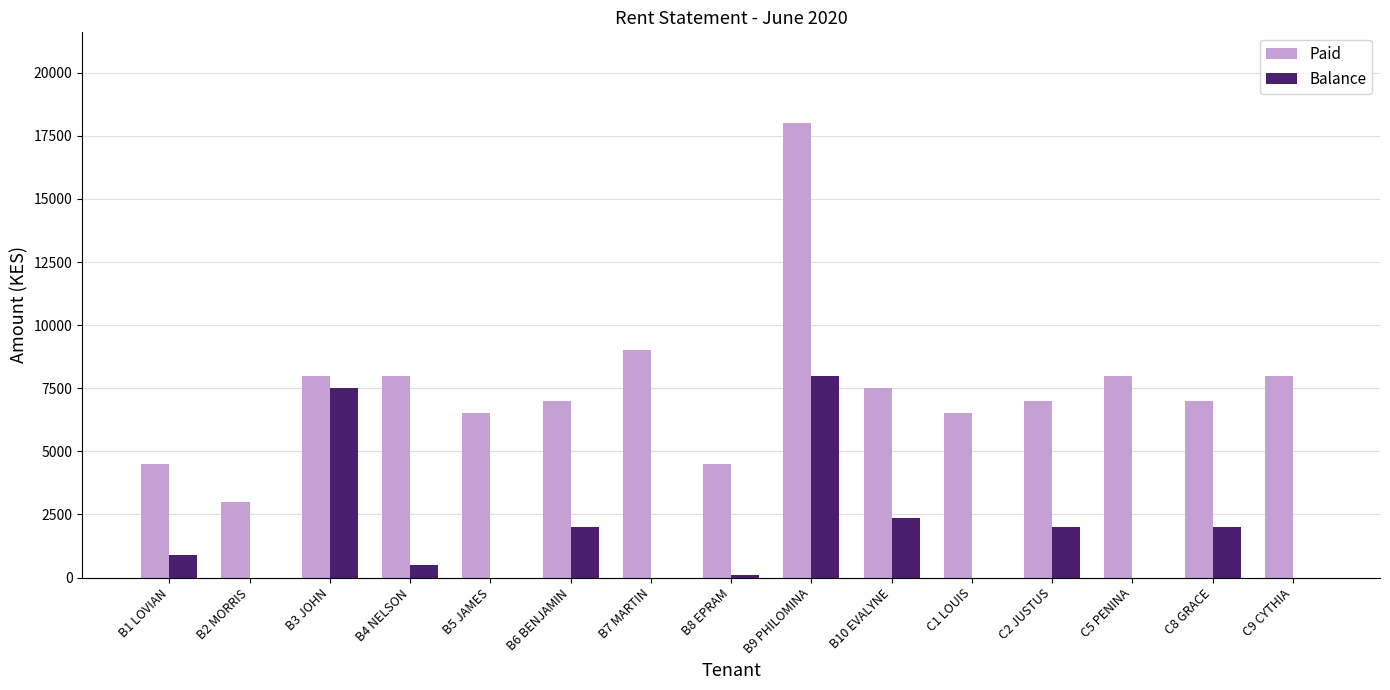

What is the sum of all Paid values?

112500